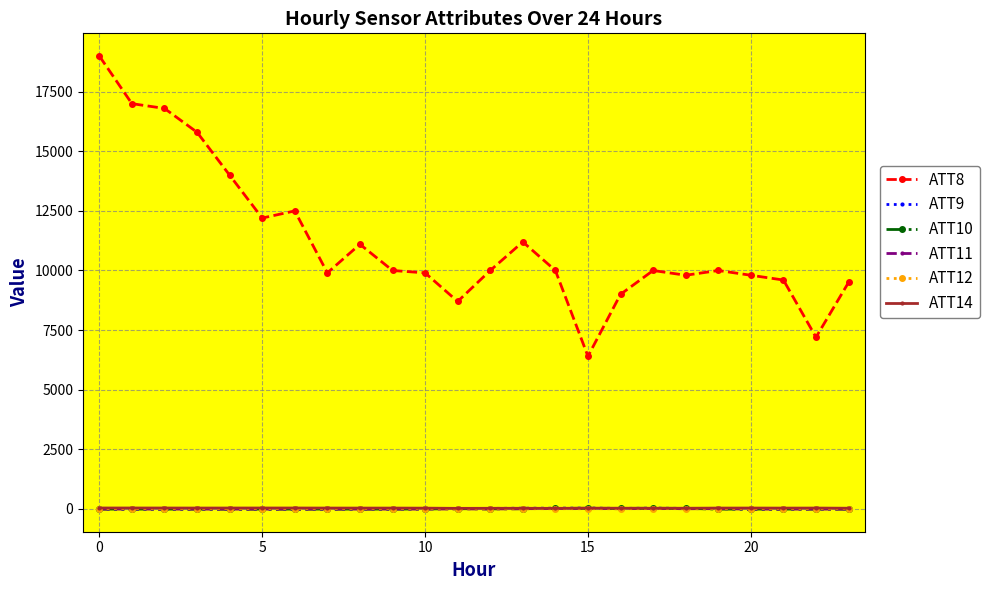

Which series has the largest range (max minus min)?

ATT8